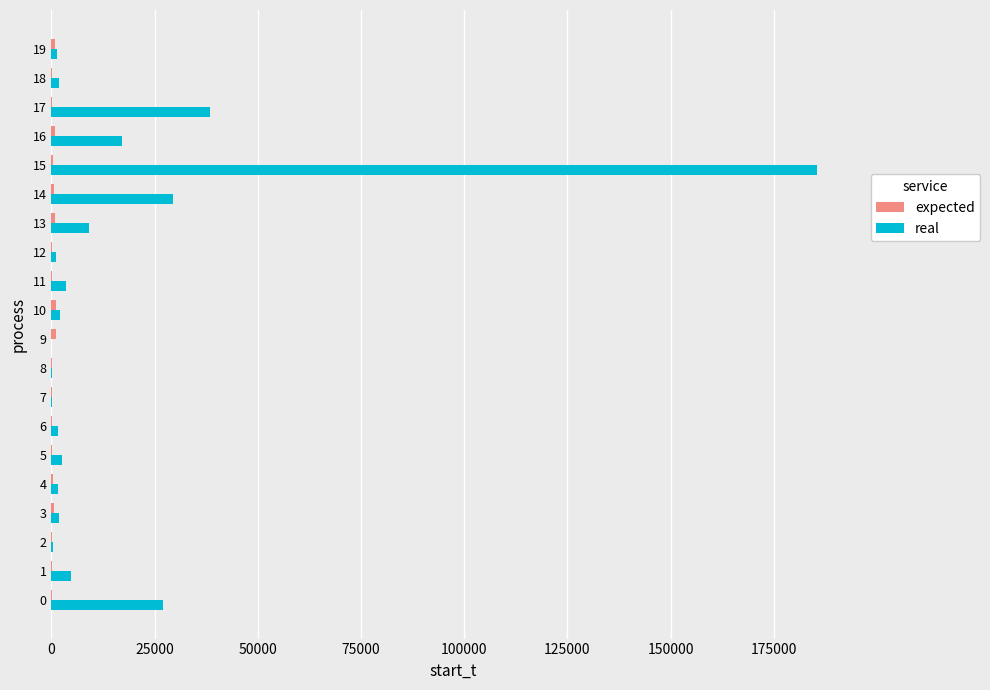

At which category is the sum across all series the highest?

15